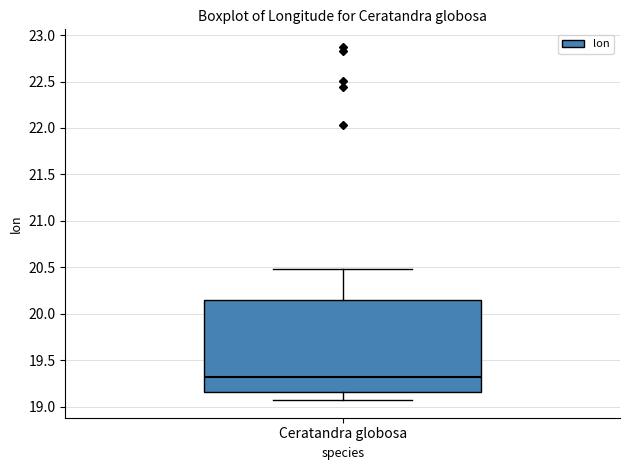

Where does the median line of the box for Ceratandra globosa sit on the y-axis? The values are not printed on the chart, so give them approximately, as read against the axis.

19.35